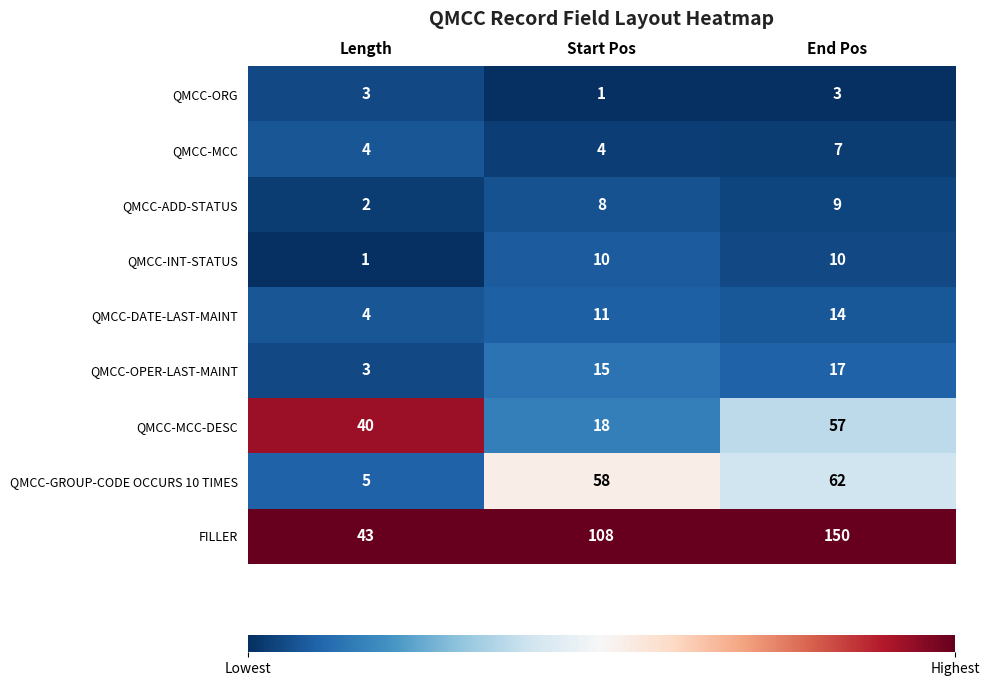

What is the spread (max minus min) of values at Length?

42